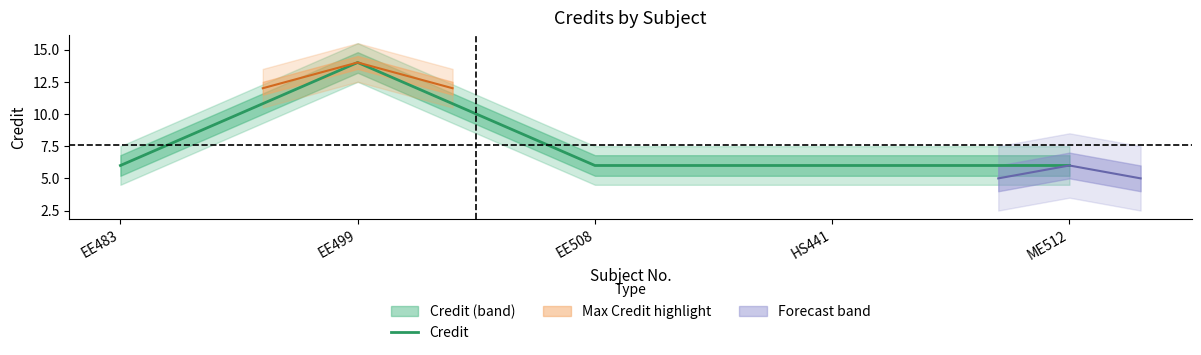

What is the label of the 5th point from the left?

ME512